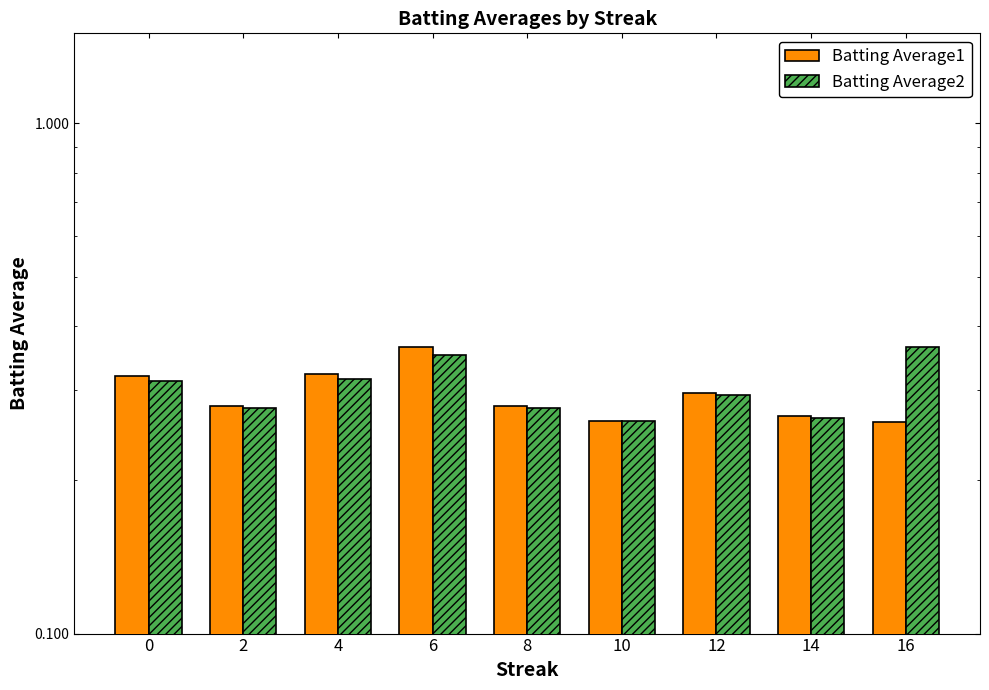

How many bars are there in total?

18